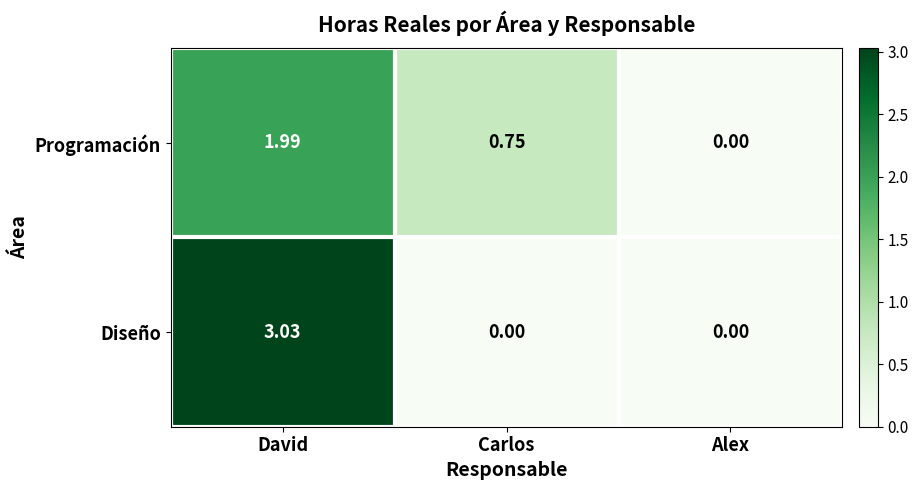

Where is Programación nearest to the value 0?

Alex